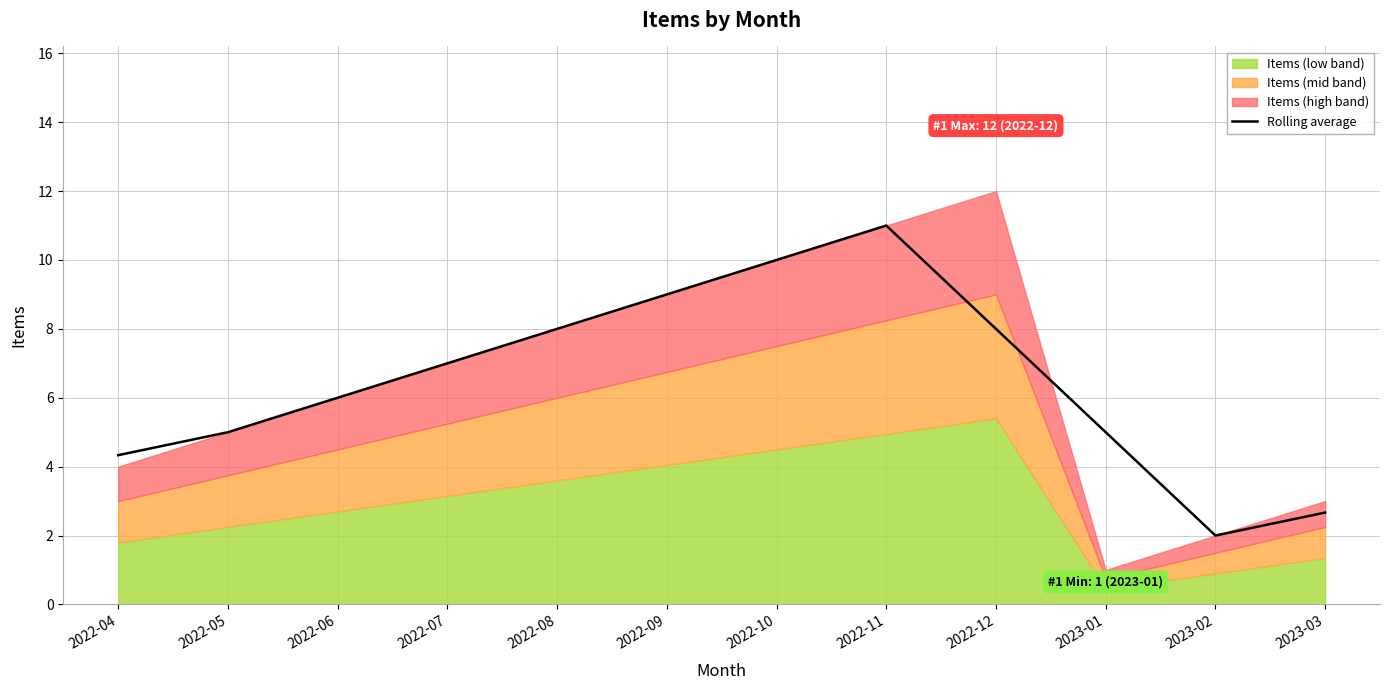

True or false: the data shows 2.1 at 2022-05.

False